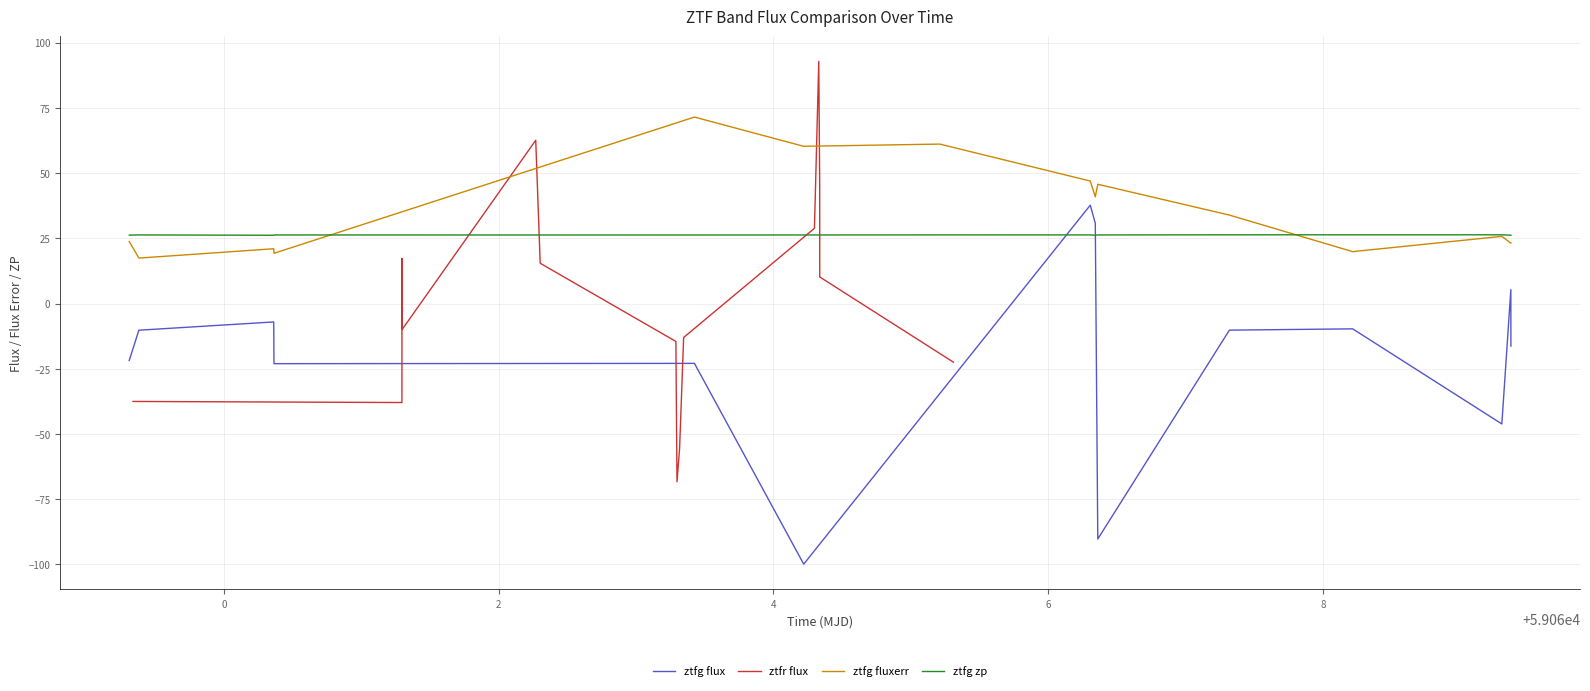

What is the average value of the ztfg fluxerr series?

35.6